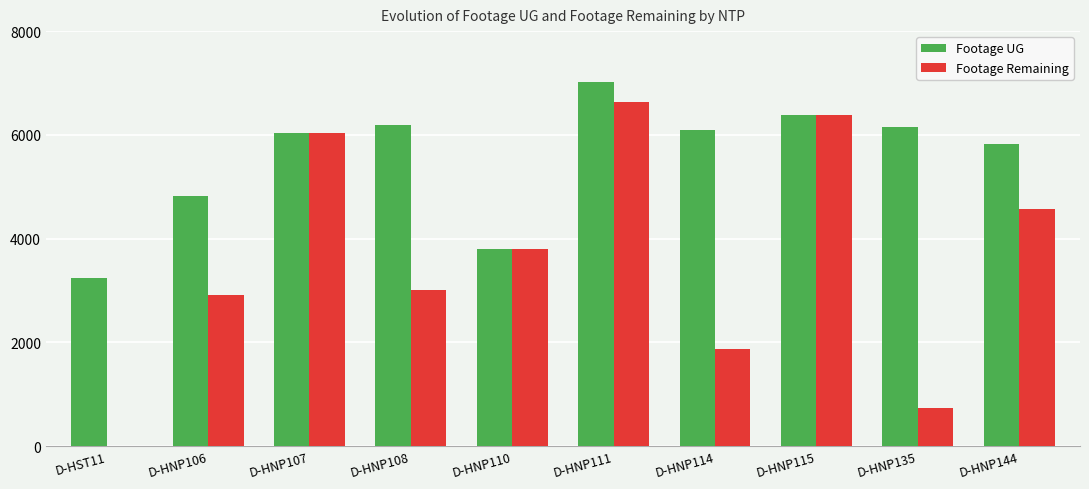

What is the difference between the Footage UG values at D-HNP110 and D-HNP144?

2029